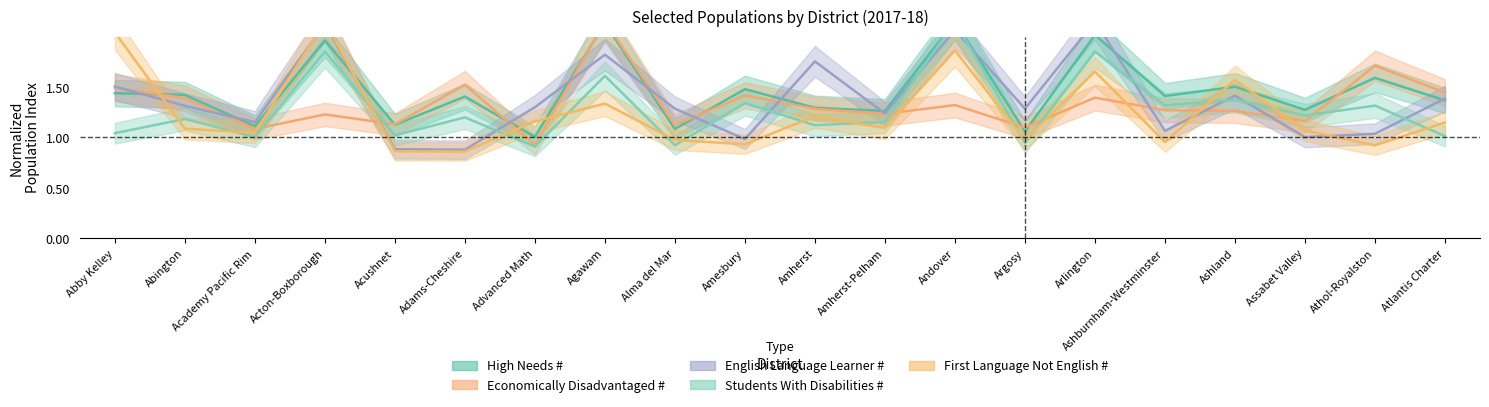

What value does the High Needs # series have at Alma del Mar?

1.1